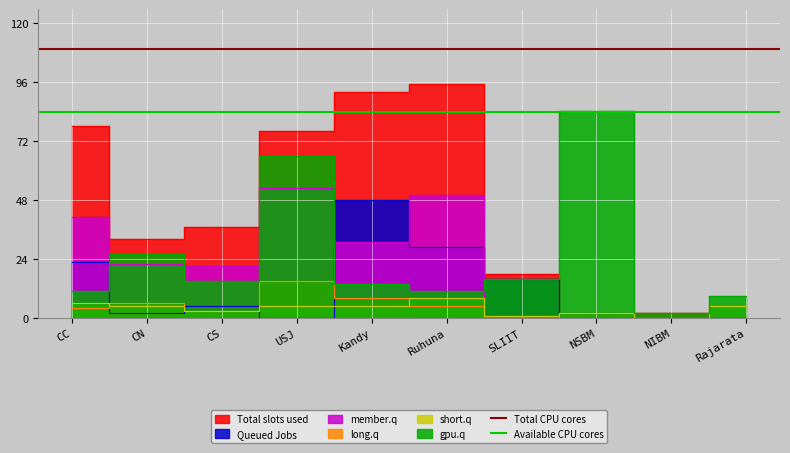

Which category has the lowest value in the Available CPU cores series?

CC